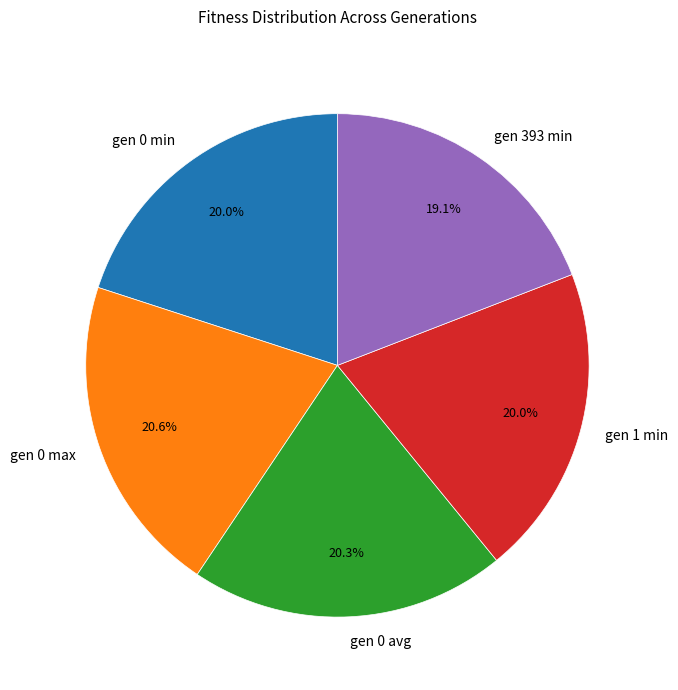

Count the number of slices in the pie.

5